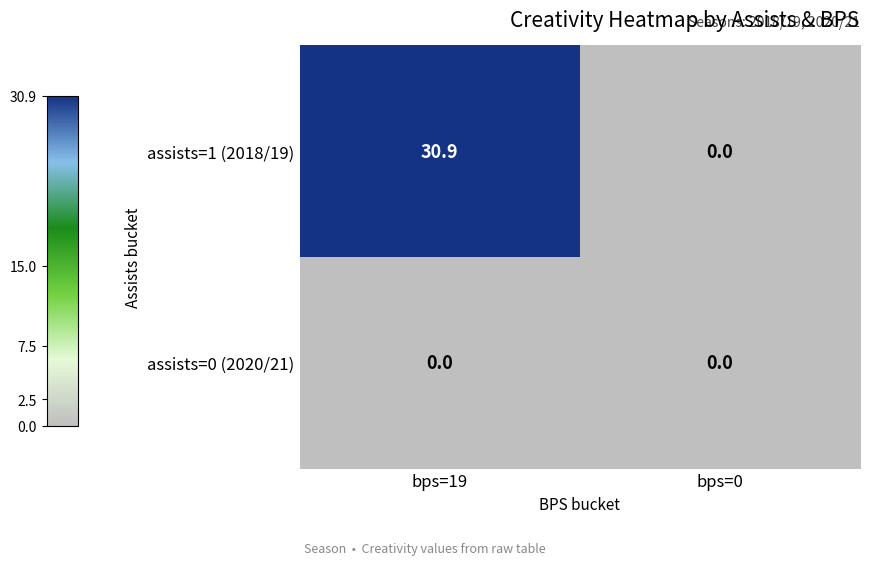

The value of assists=1 (2018/19) at bps=0 is 0.0. True or false?

True